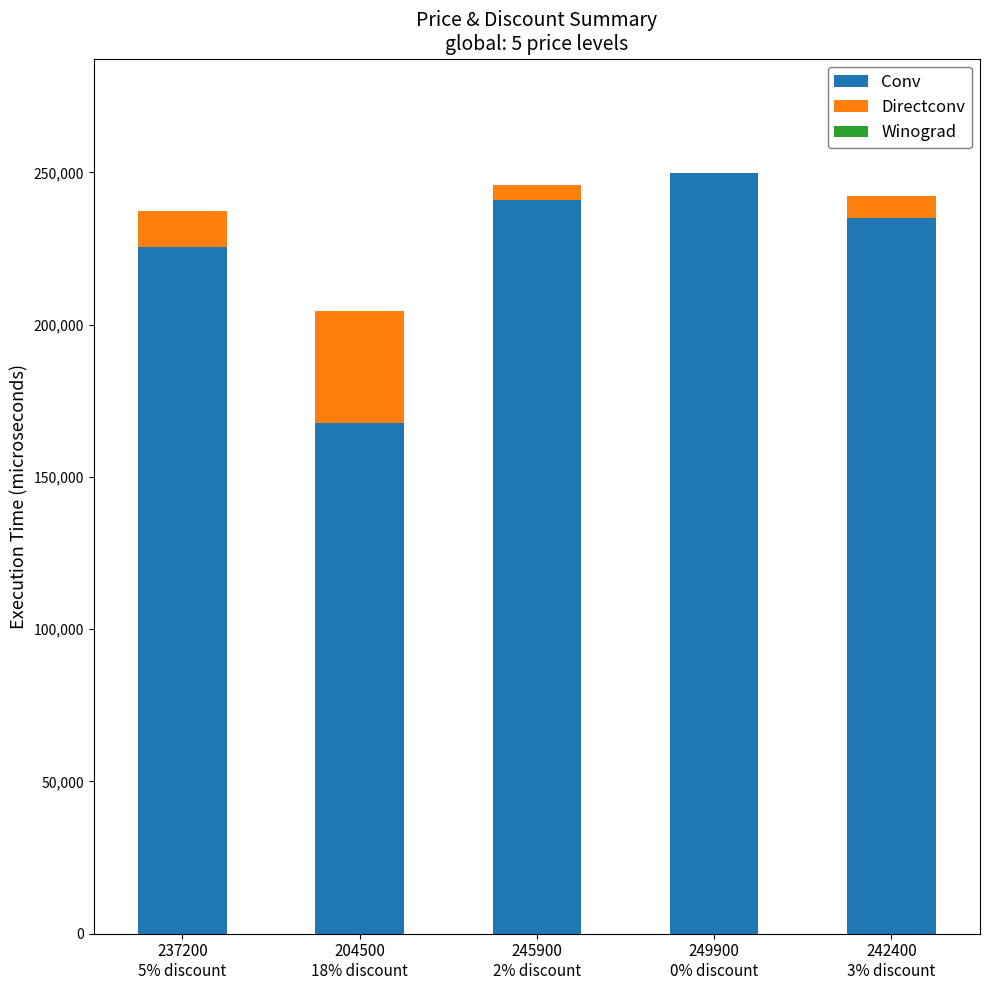

What is the maximum value for Conv?

249900